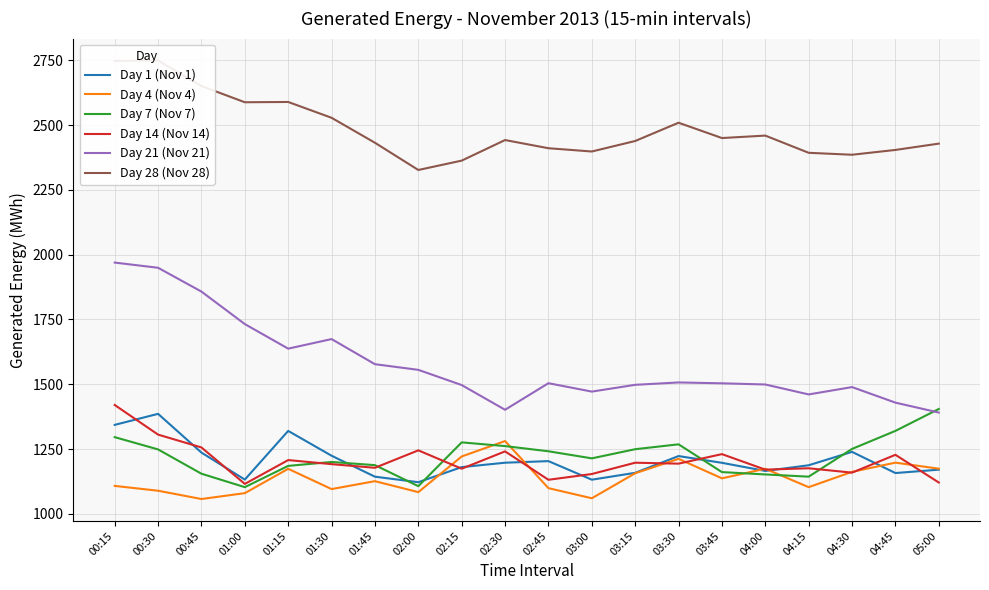

How many data points does each series have?

20